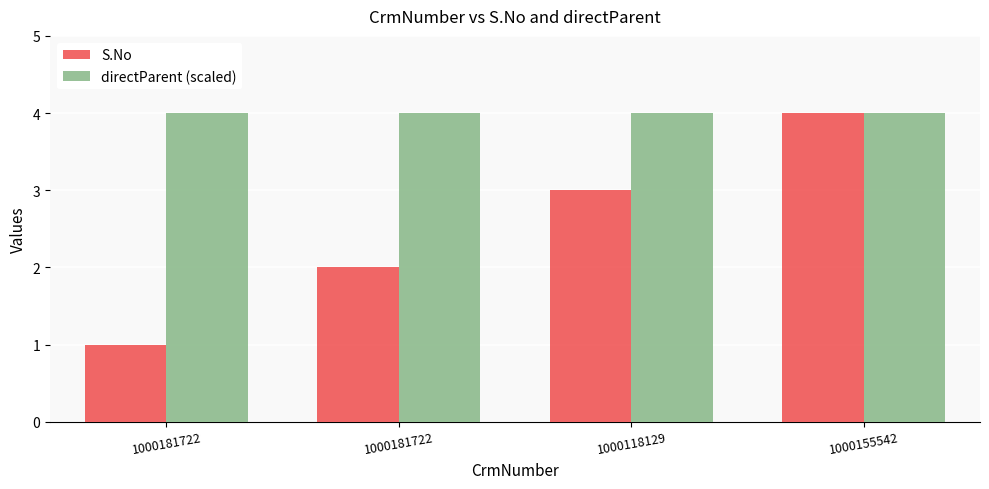

What is the total value across all series at 1000181722?

5